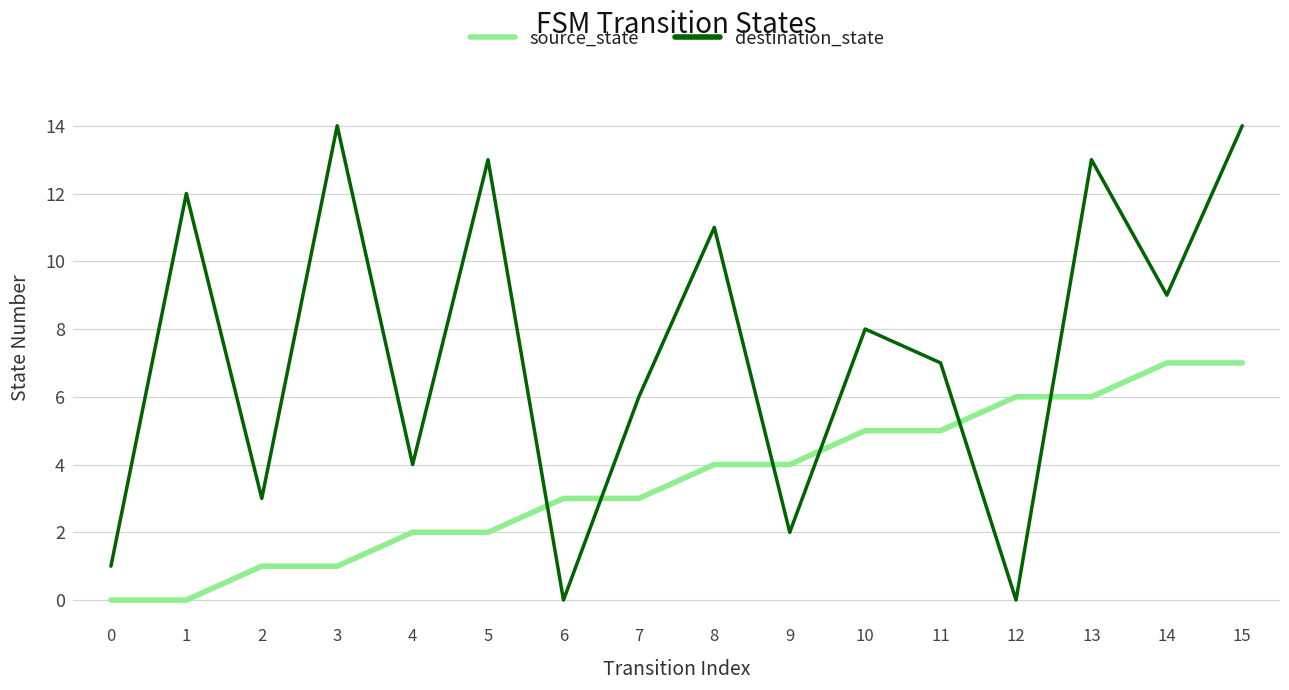

List the series in order of their peak value, lowest first.

source_state, destination_state